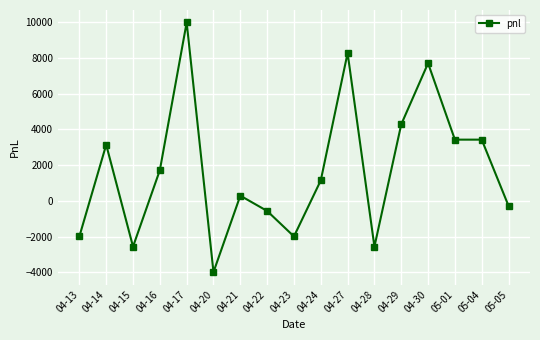

What is the sum of all values?

29355